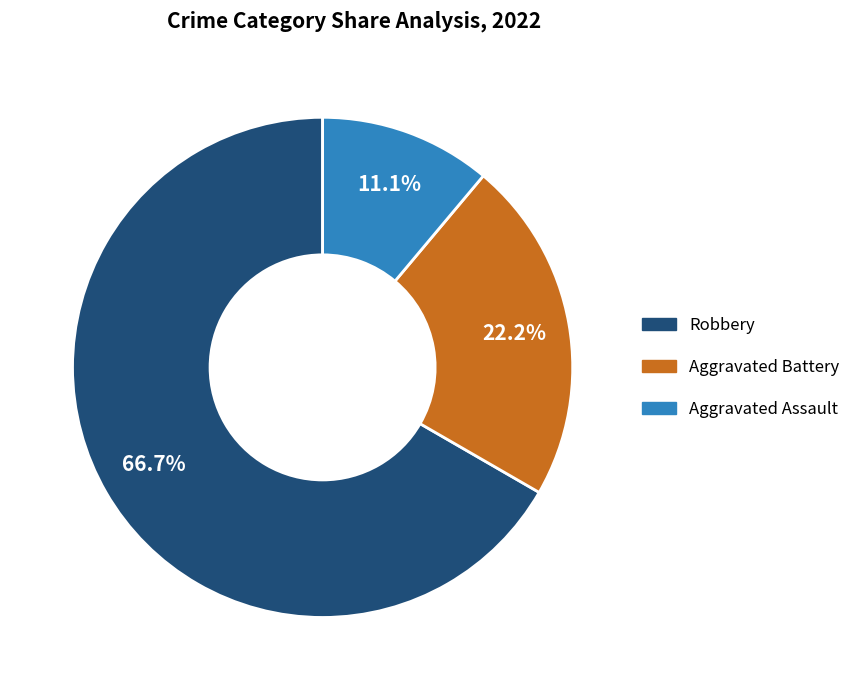

True or false: Aggravated Assault accounts for 1% of the total.

False